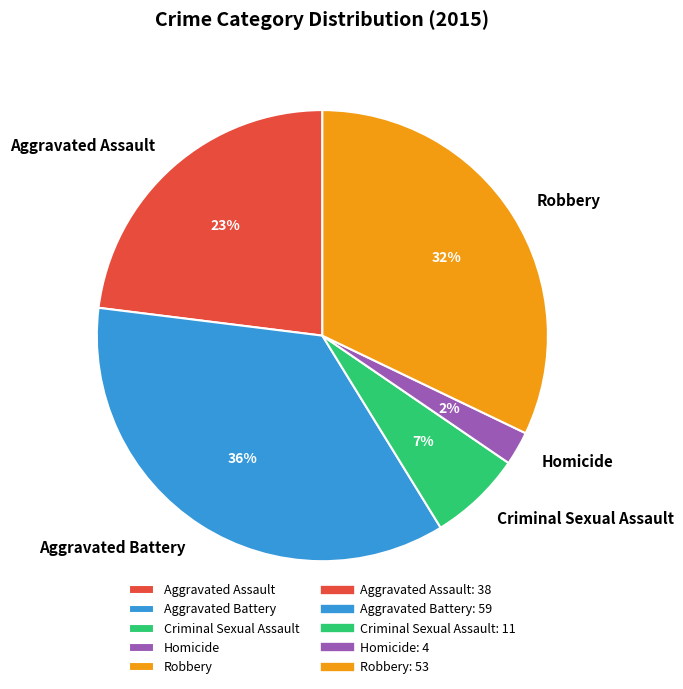

To the nearest percent, what percentage of the pie is Criminal Sexual Assault?

7%